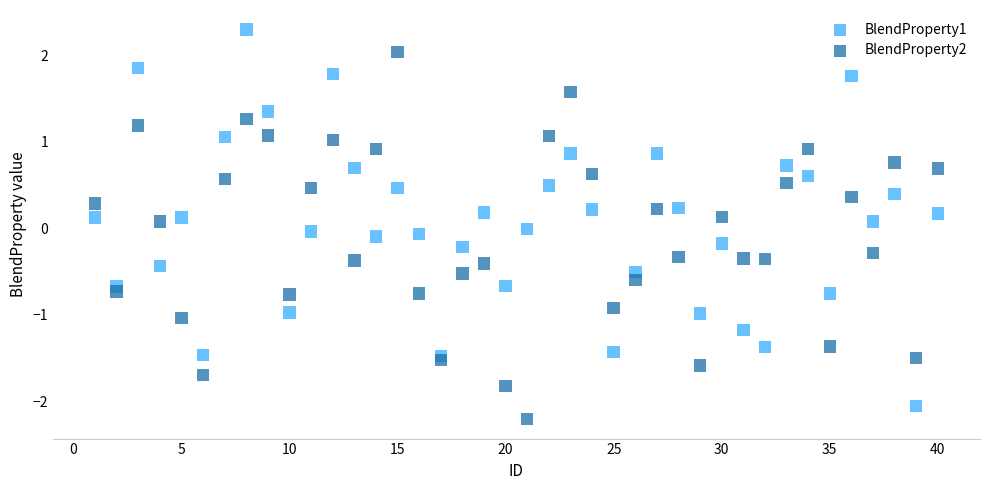

Across all data points, what is the range of Y values (max minus min)?

4.5